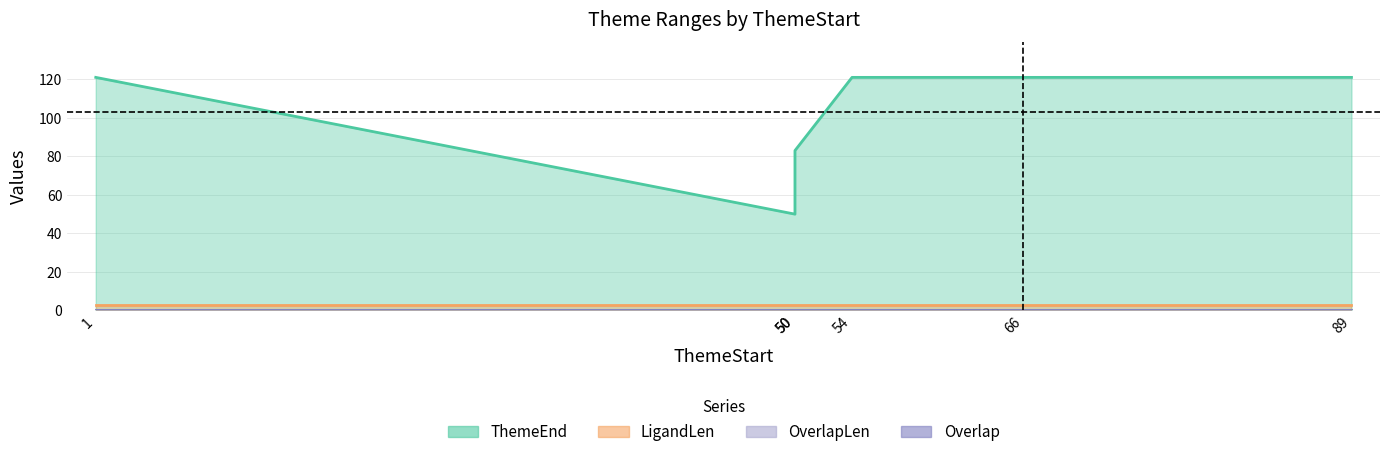

How many lines are shown in the chart?

4